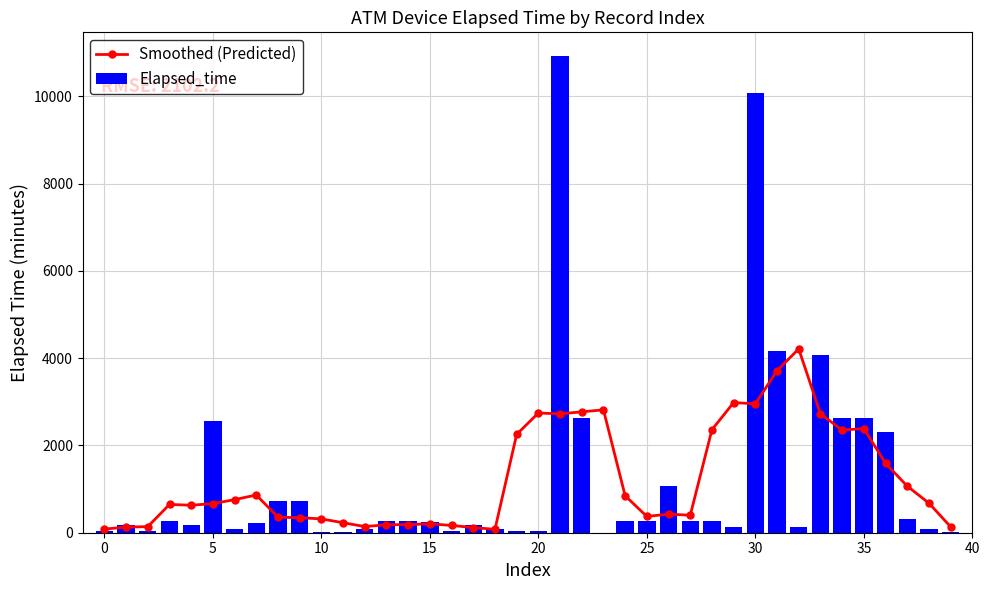

What is the highest value of the Elapsed_time series?

10920